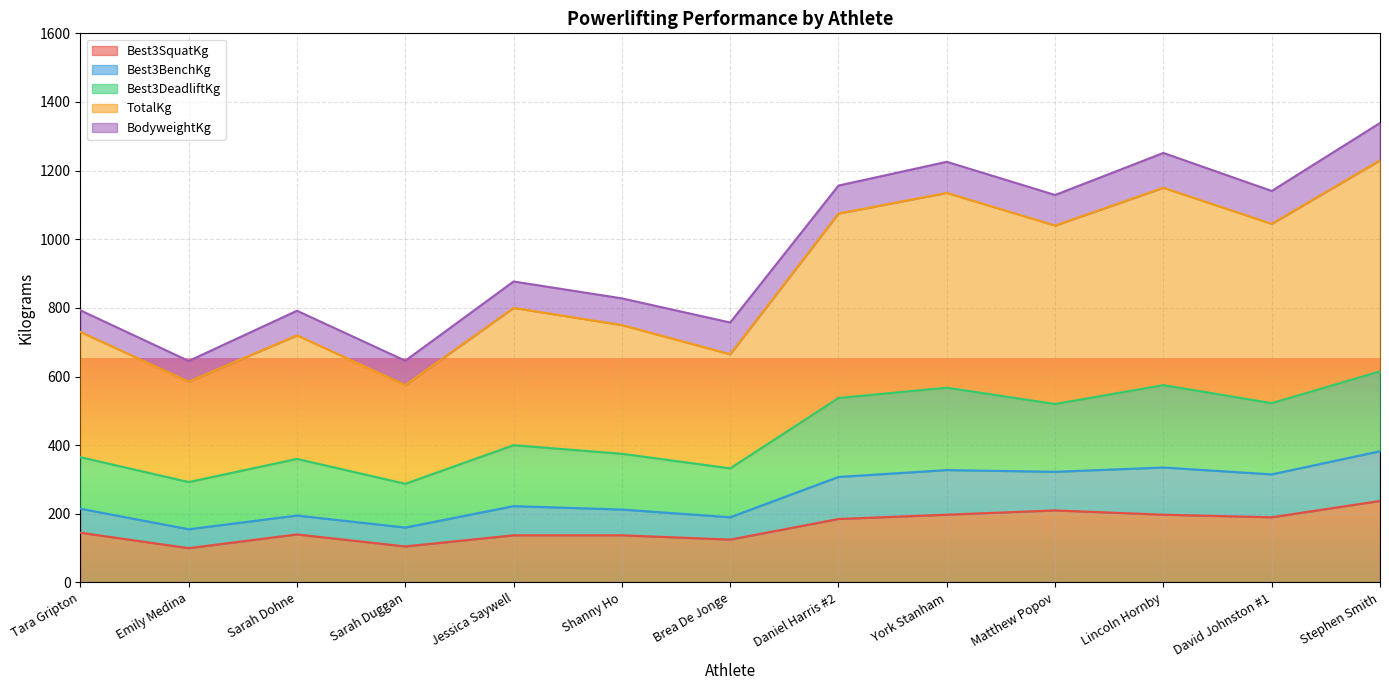

Is the value of Best3BenchKg at Brea De Jonge greater than the value of Best3SquatKg at Brea De Jonge?

Yes